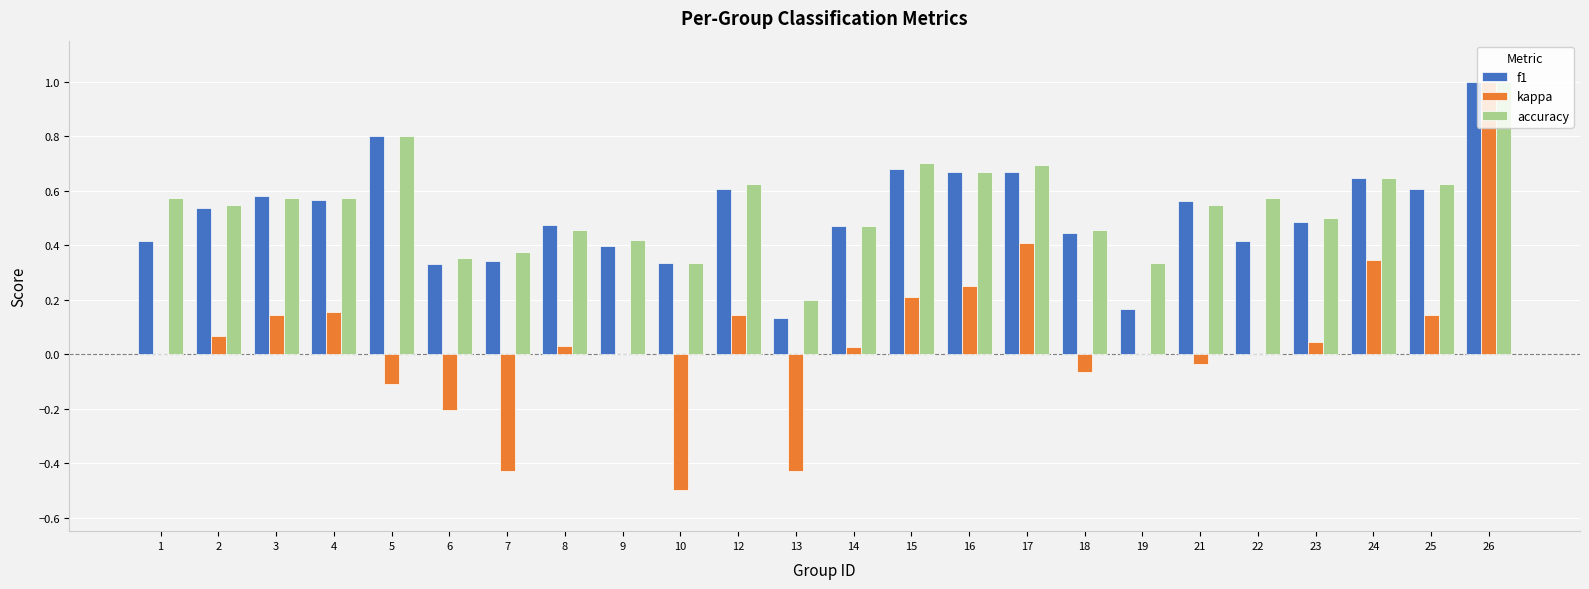

Between 7 and 21, which series saw the biggest shift?

kappa